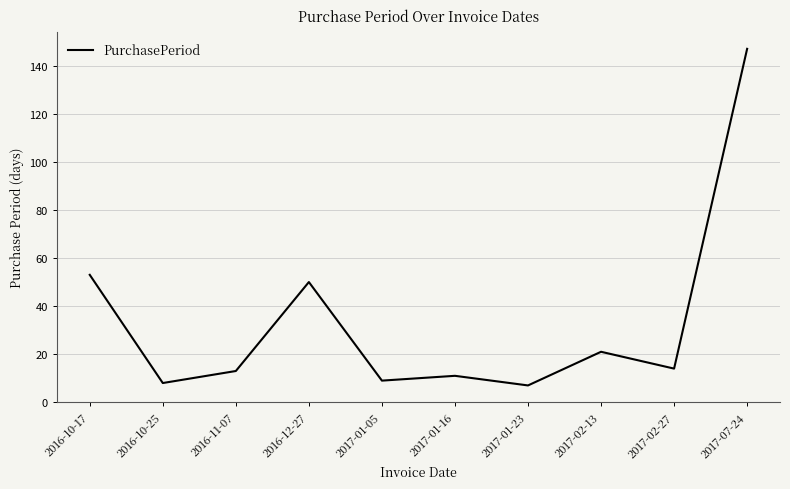

Reading left to right, transcribe all the data shown in this chart.

53	8	13	50	9	11	7	21	14	147